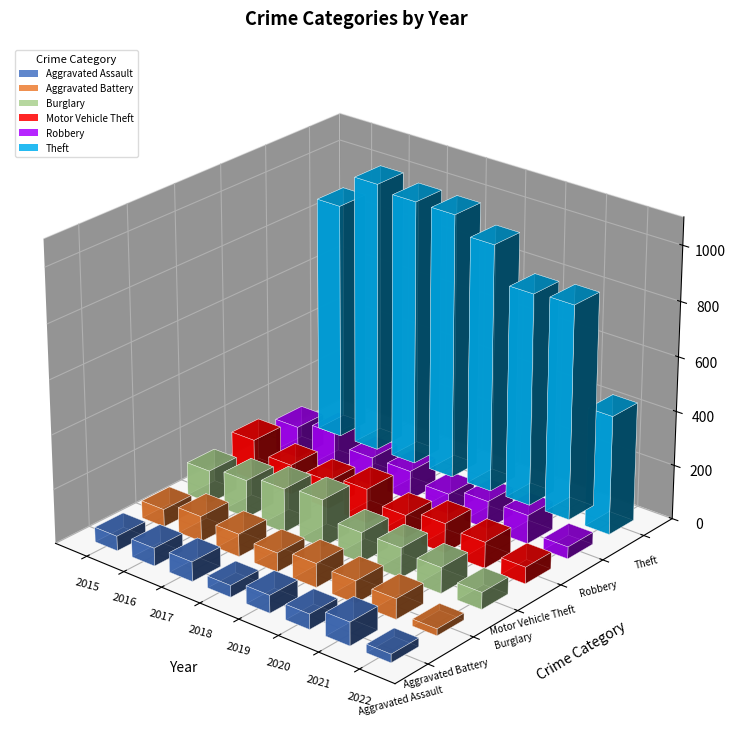

Are the bars horizontal?

No